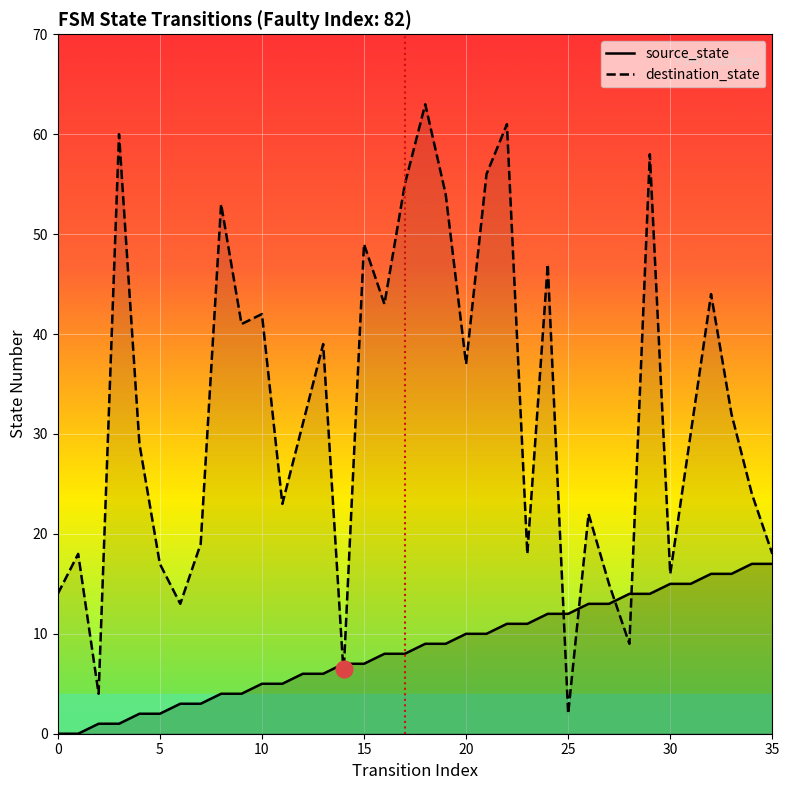

How many values in the destination_state series exceed 31?

17